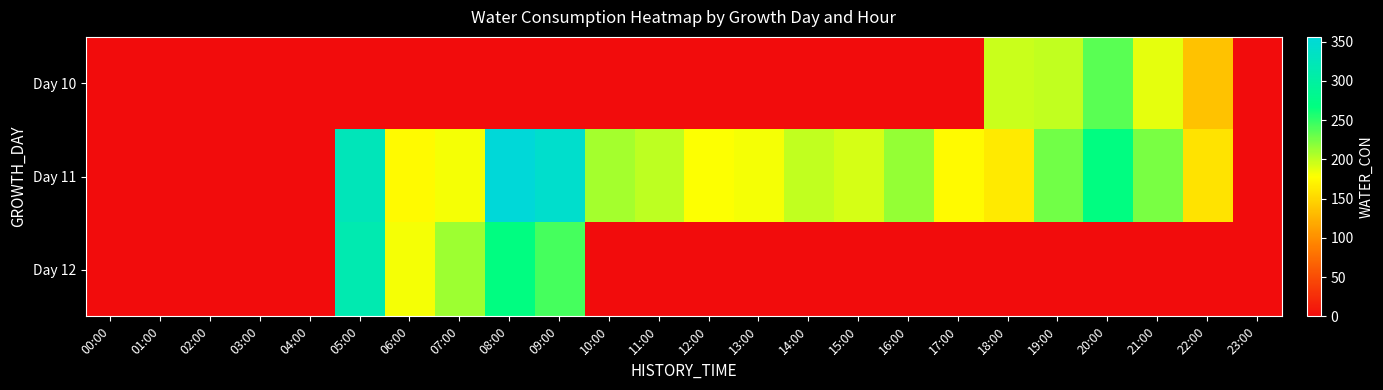

What is the maximum value shown in the chart?

356